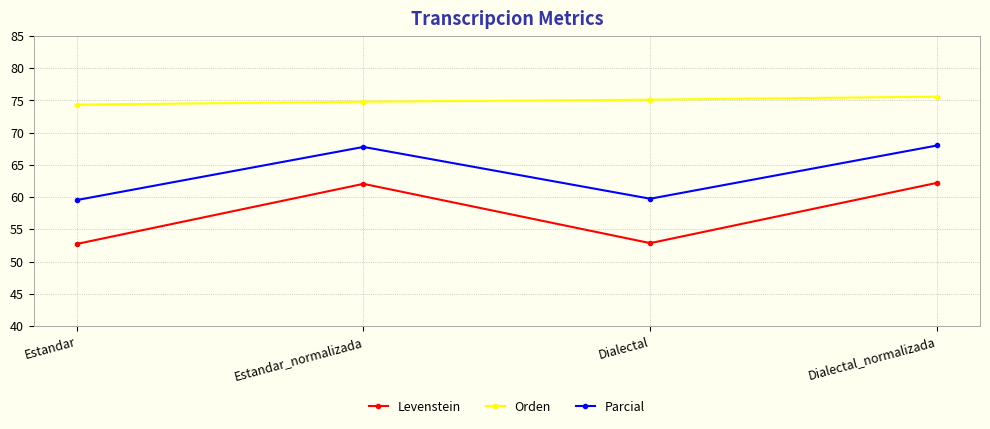

At which label does Orden first exceed 75?

Dialectal